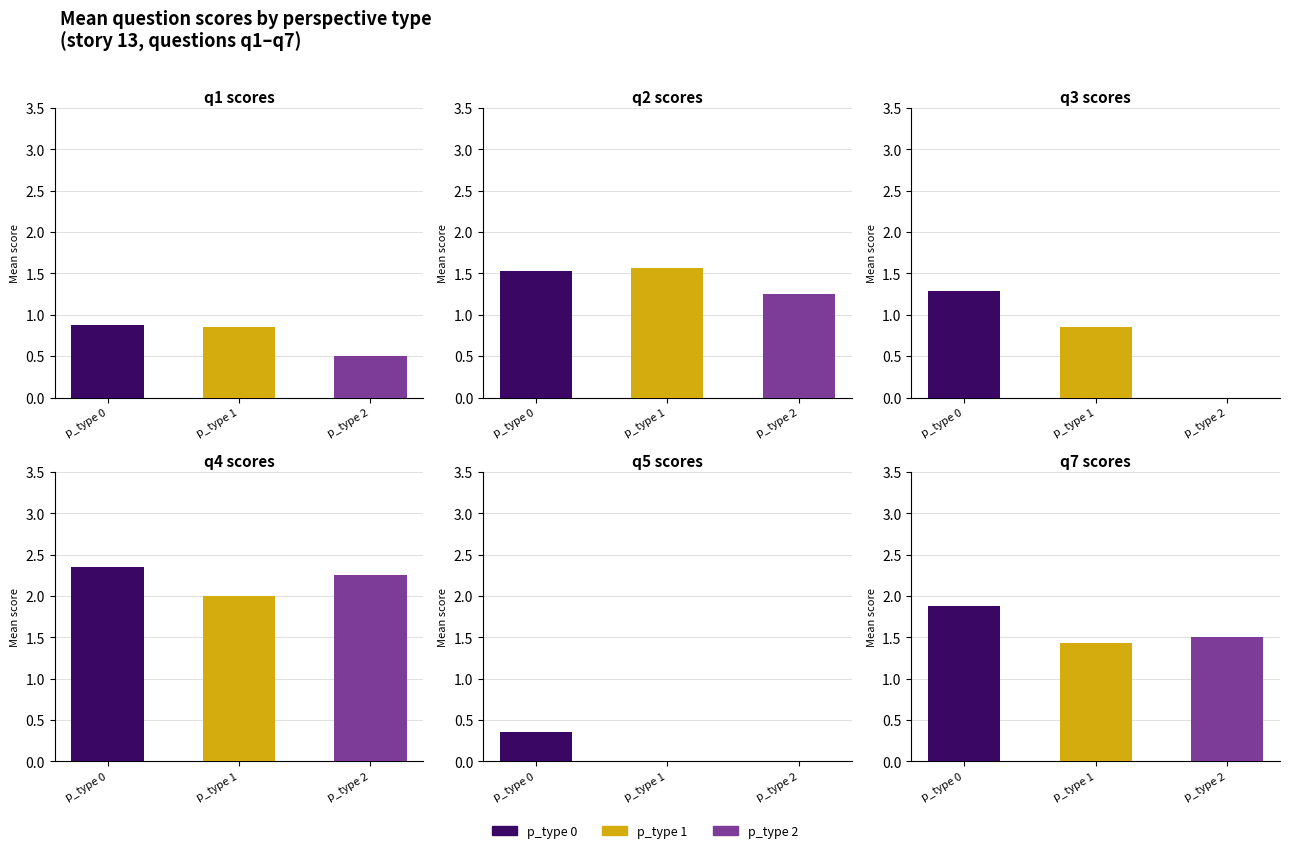

What is the difference between the second highest and second lowest values in the p_type=2 series?

0.3